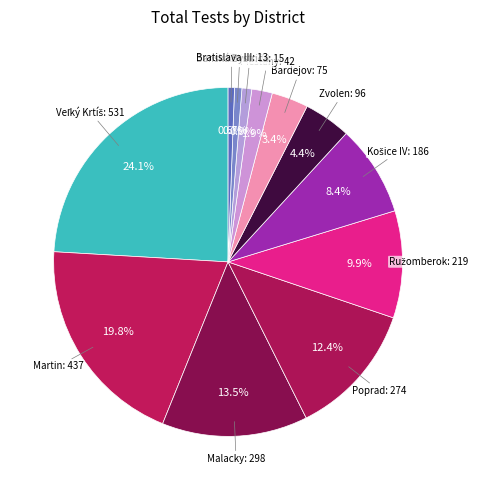

Is there a majority slice in this chart?

No